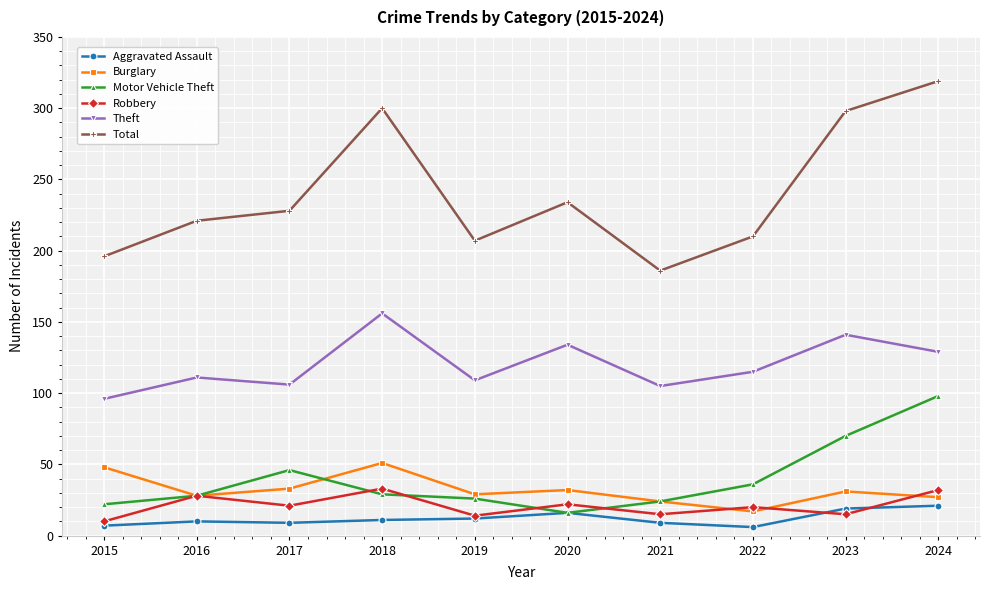

What is the difference between the highest and lowest values at 2020?

218